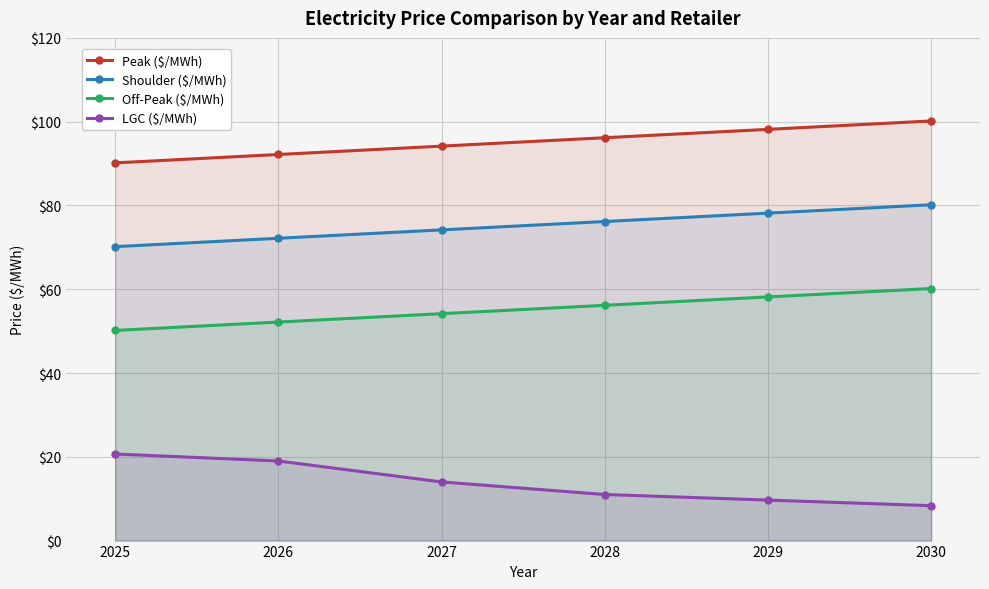

Between 2025 and 2028, which series saw the biggest shift?

LGC ($/MWh)